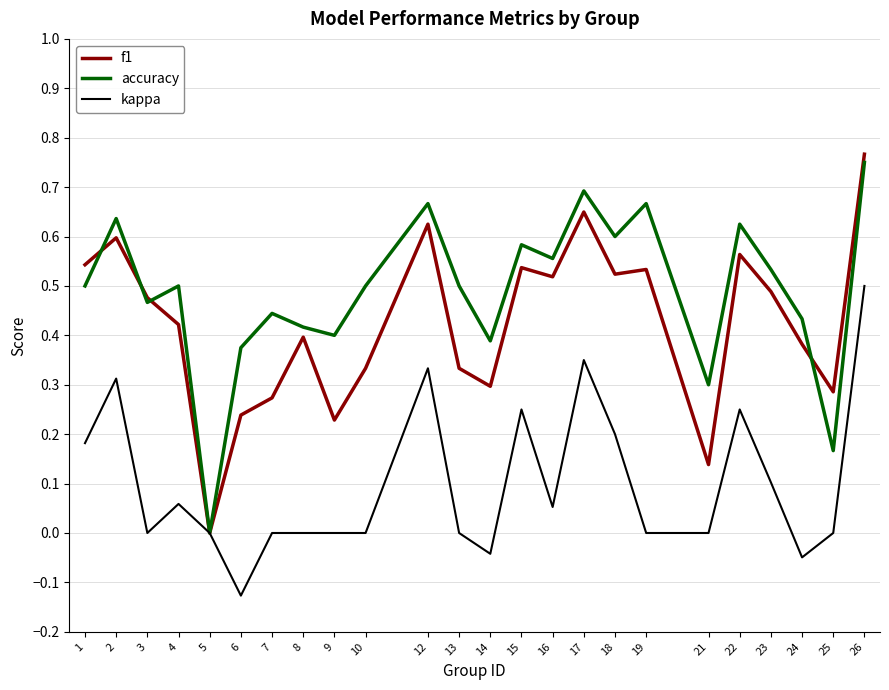

Which category has the lowest value in the f1 series?

5